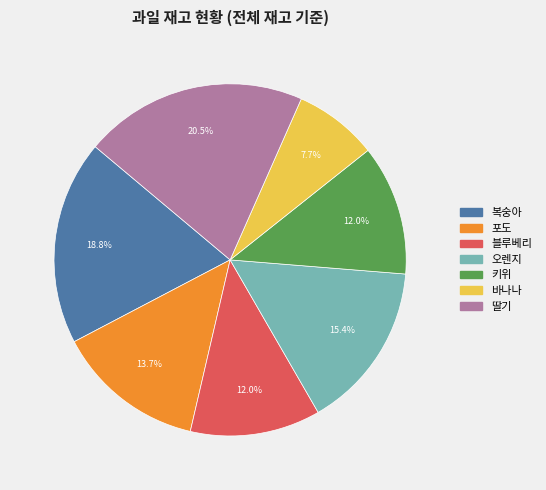

Count the number of slices in the pie.

7